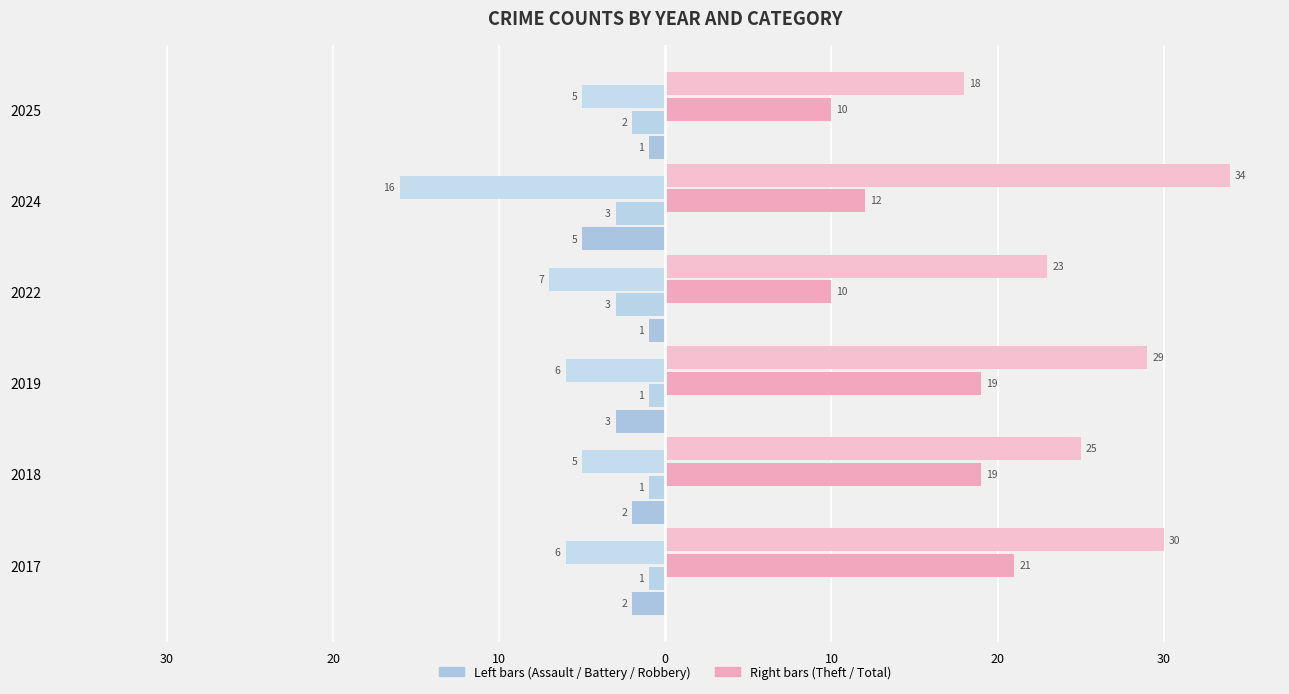

Reading left to right, extract all data points from this chart.

Aggravated Assault (←): -2	-2	-3	-1	-5	-1
Aggravated Battery (←): -1	-1	-1	-3	-3	-2
Robbery (←): -6	-5	-6	-7	-16	-5
Theft (→): 21	19	19	10	12	10
Total (→): 30	25	29	23	34	18